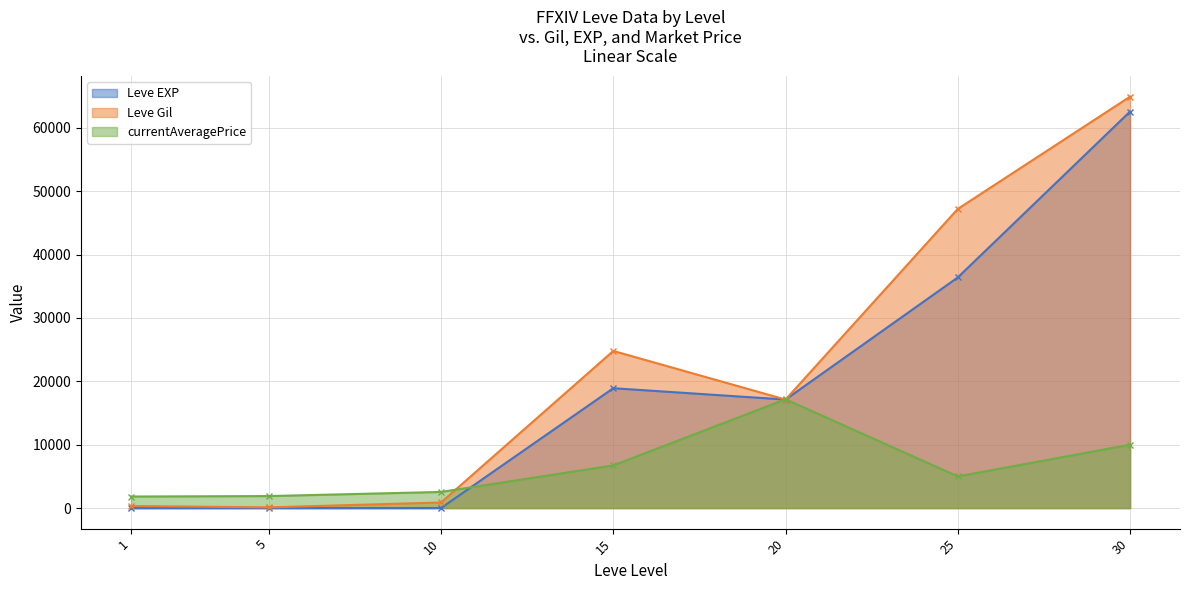

Where is the first local minimum for Leve EXP (line)?

20